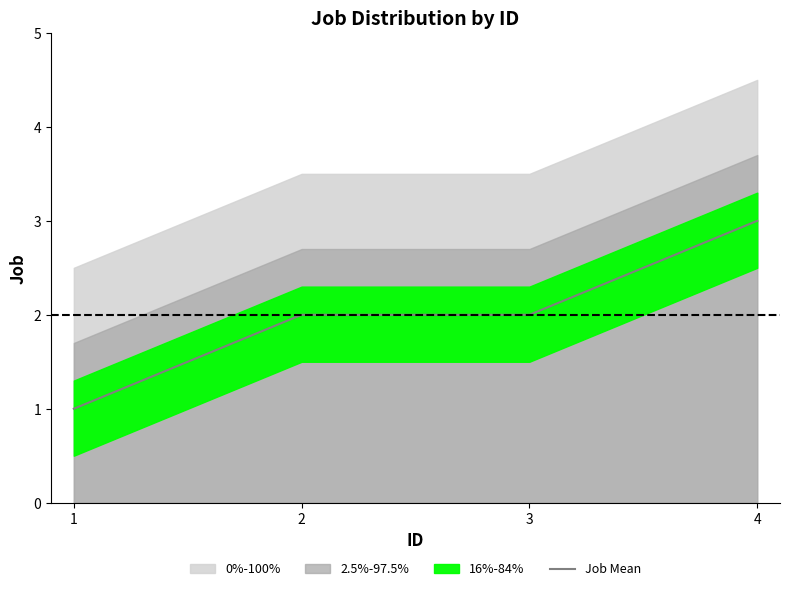

How many categories are shown in the chart?

4